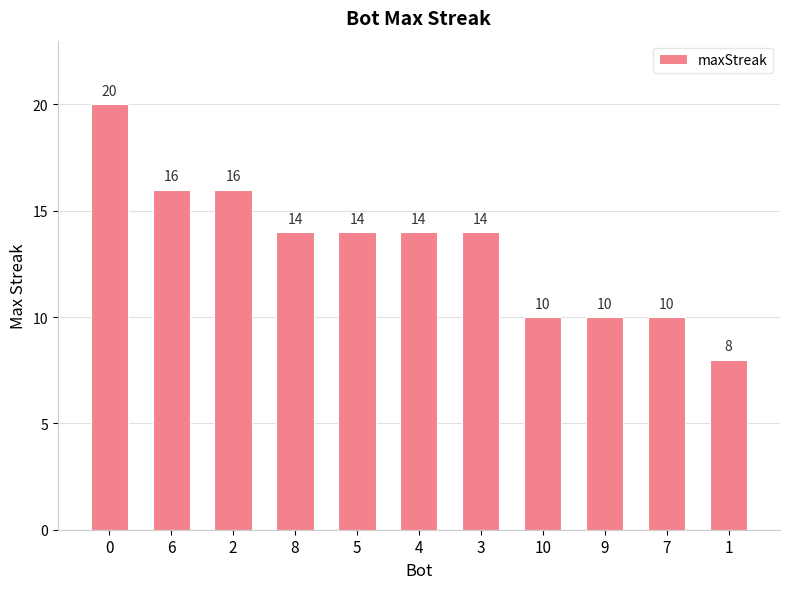

Are the bars grouped side by side (vs. stacked)?

No